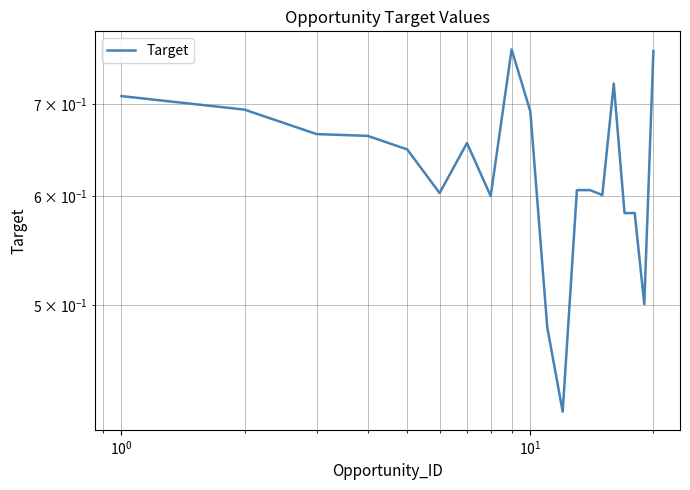

What is the difference between the second highest and minimum values?

0.3